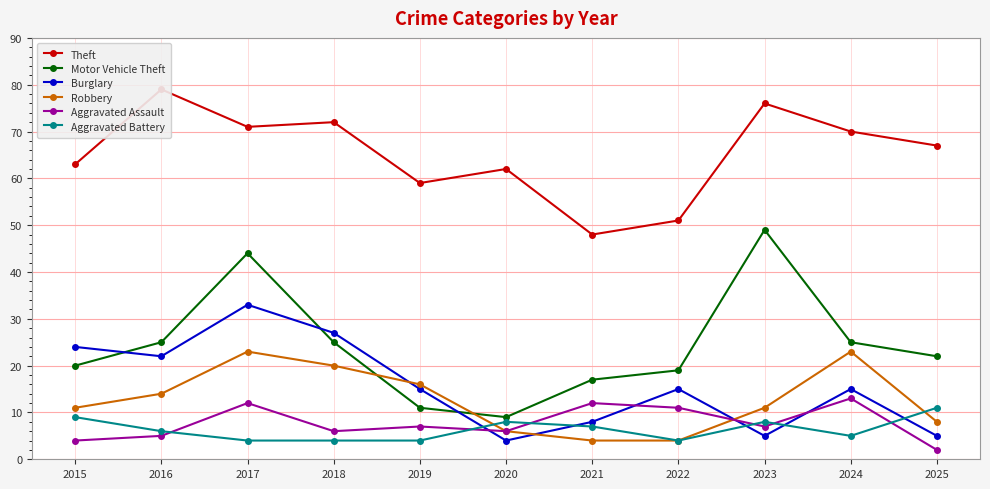

Which series has the largest range (max minus min)?

Motor Vehicle Theft